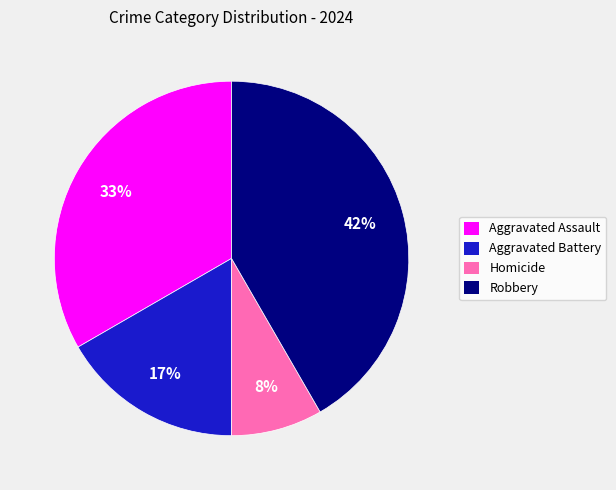

What percentage is the Homicide slice, to the nearest percent?

8%